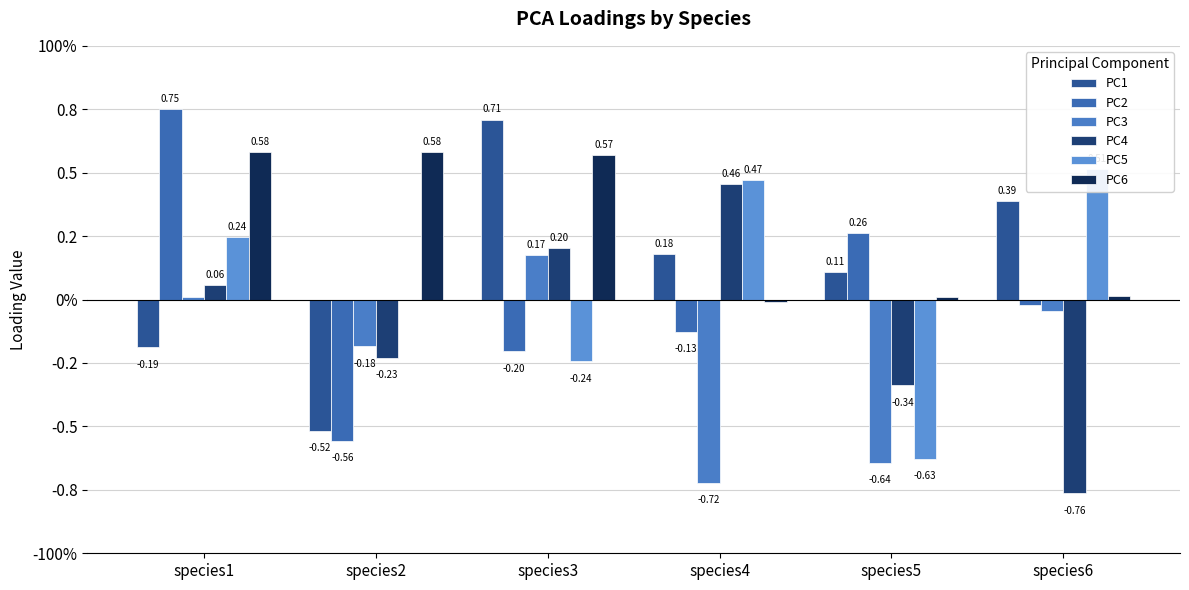

How many values in the PC4 series exceed 0?

3